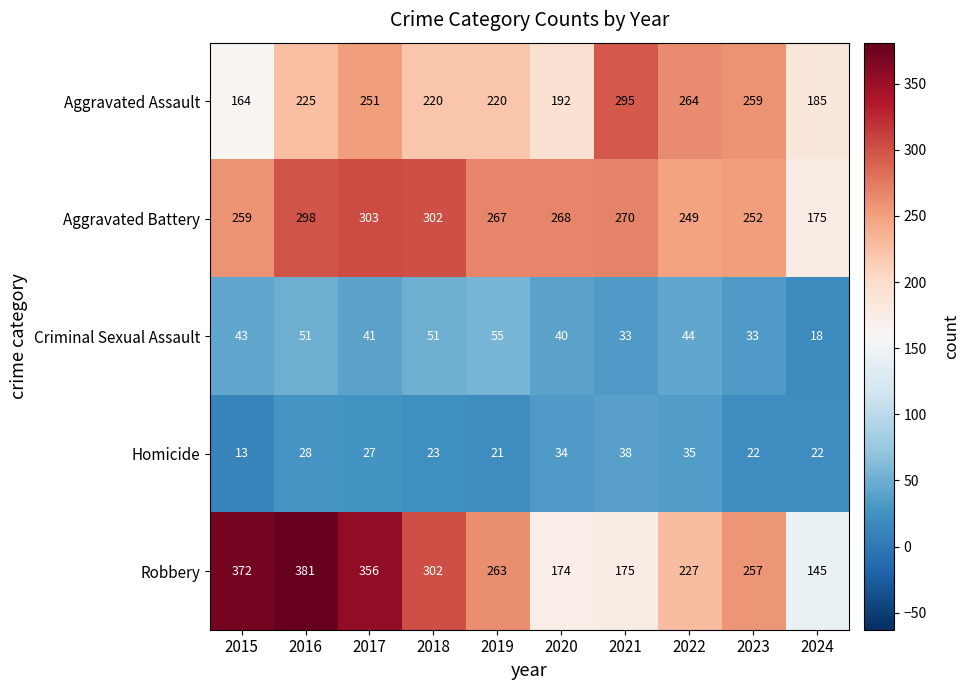

What value does the Criminal Sexual Assault series have at 2015, to the nearest 5?

45